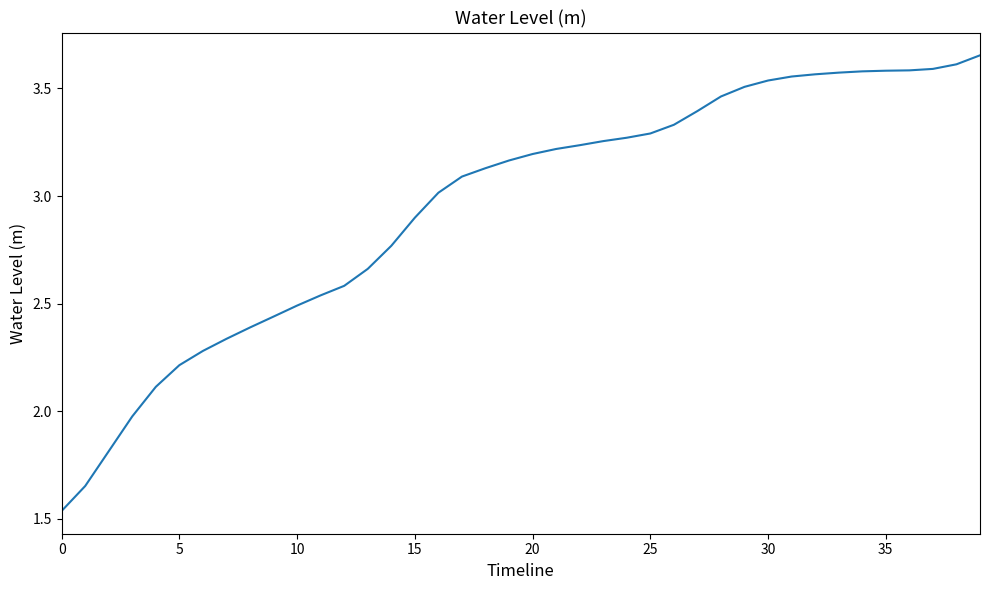

What is the difference between the maximum and minimum values?

2.1